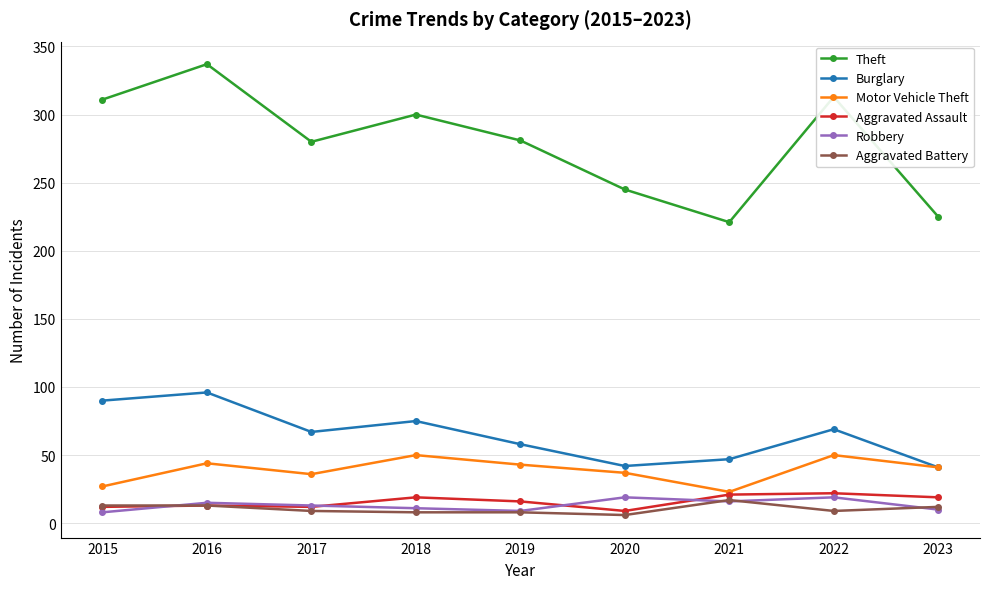

What is the average value of the Theft series?

279